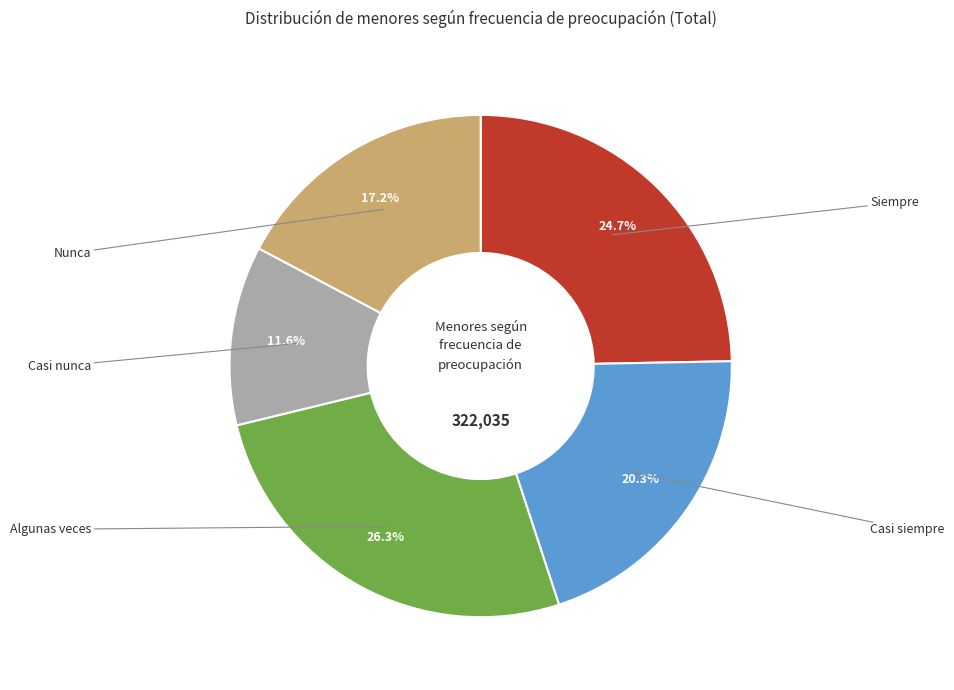

Does any single category account for the majority?

No